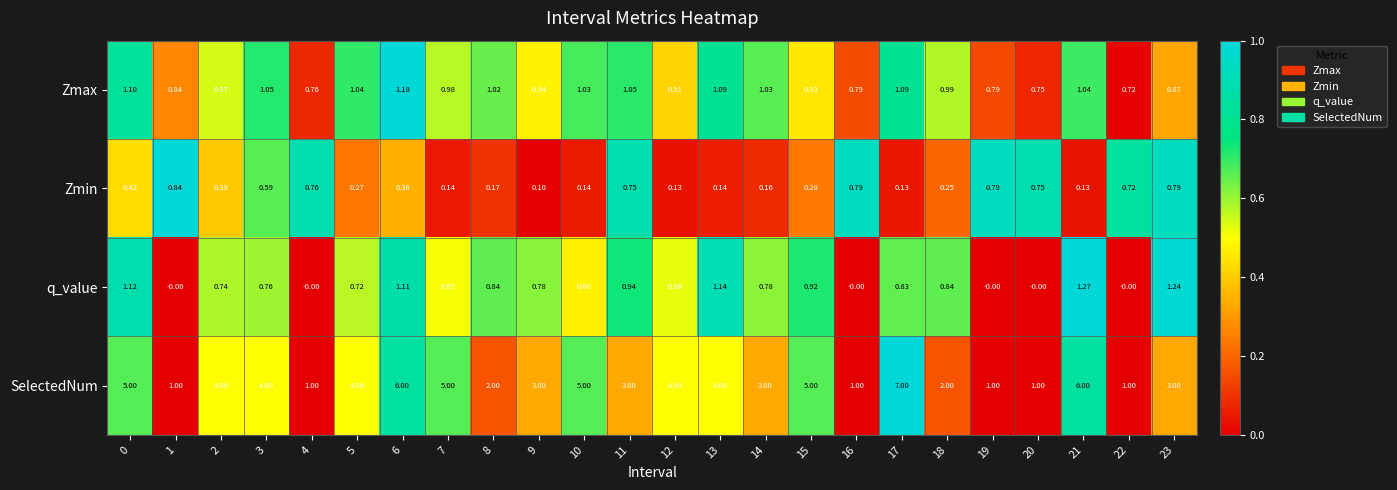

At how many categories does at least one series exceed 0?

24